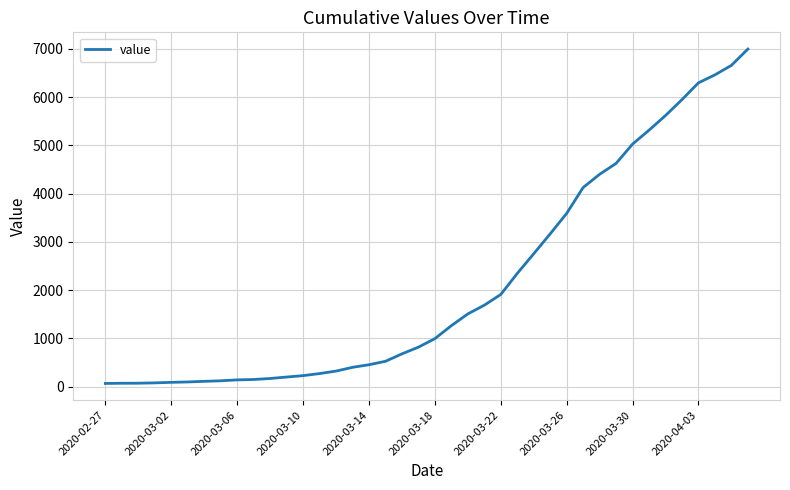

What is the greatest value displayed?

6995